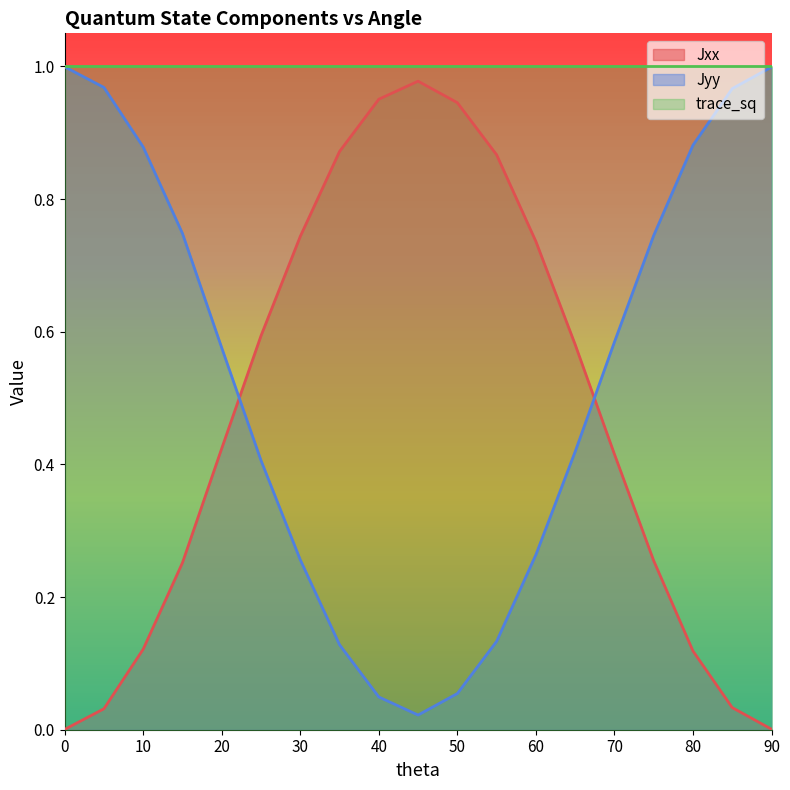

What is the maximum value shown in the chart?

1.0